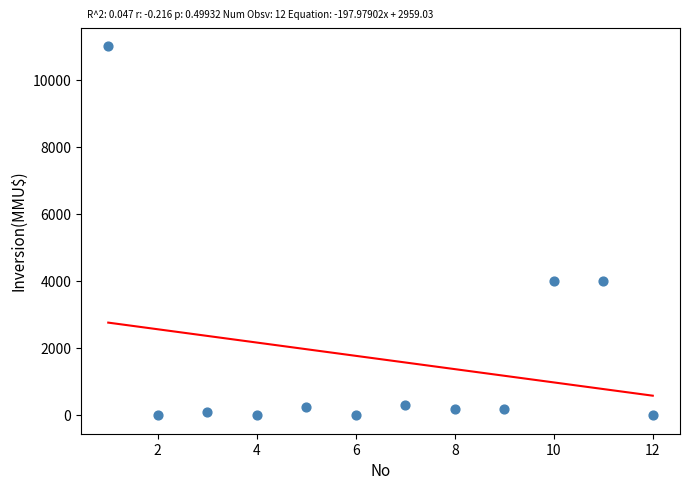

What is the range of X values (max minus min)?

11